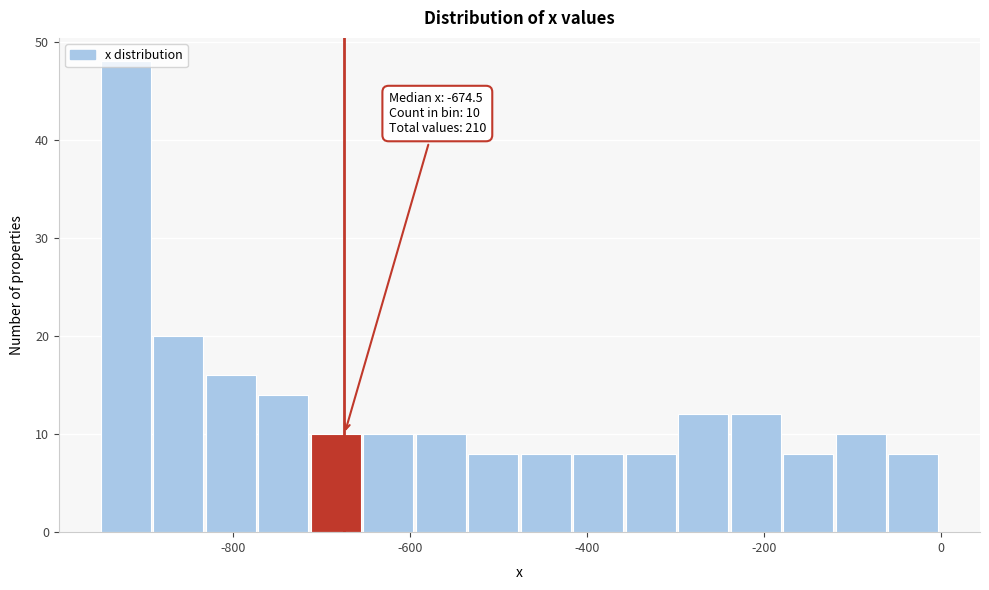

Around what value on the x-axis is the tallest bar? Give the approximate position of its centre, as read against the axis.

-920